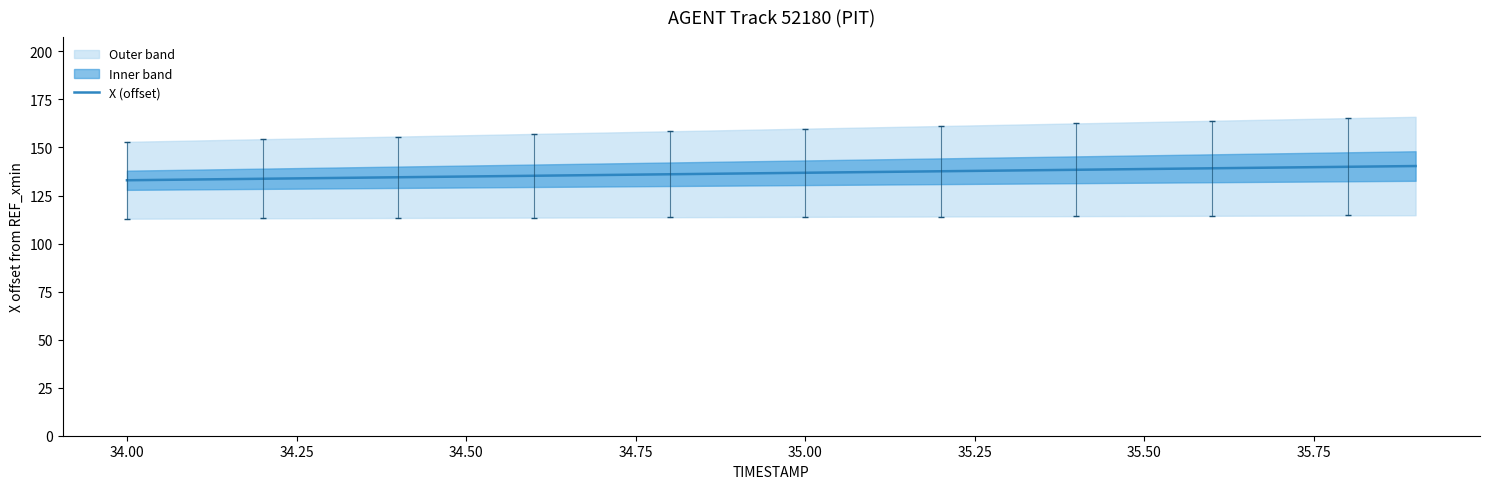

How many lines are shown in the chart?

1